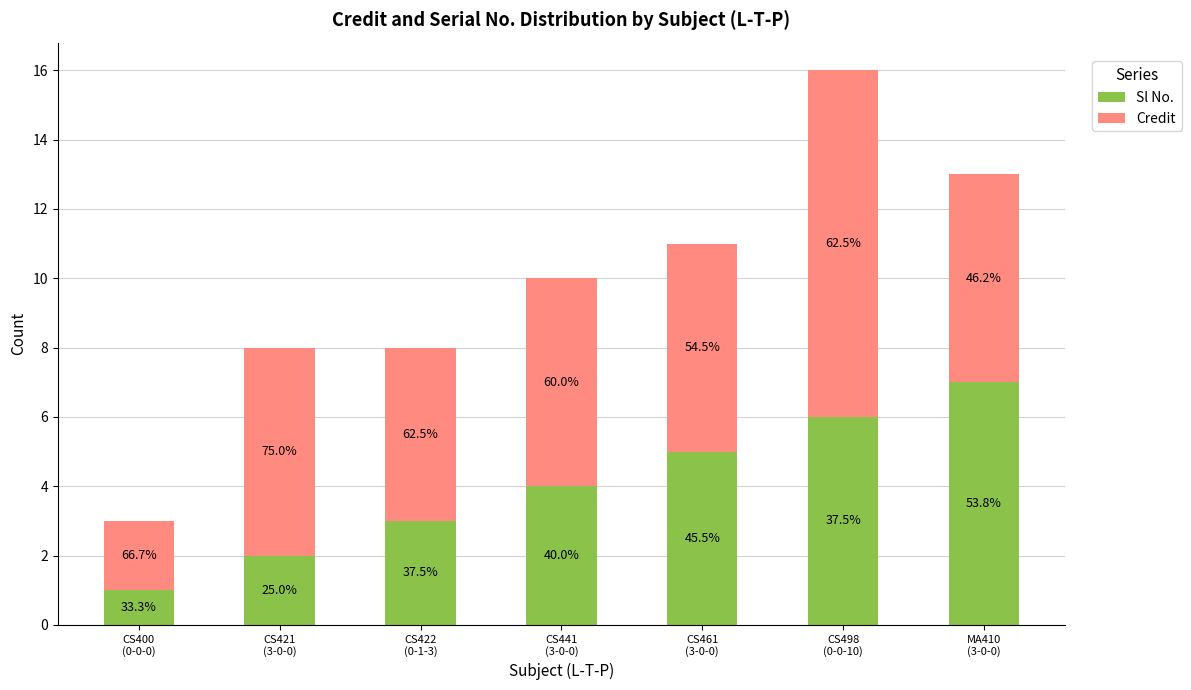

Are the bars horizontal?

No